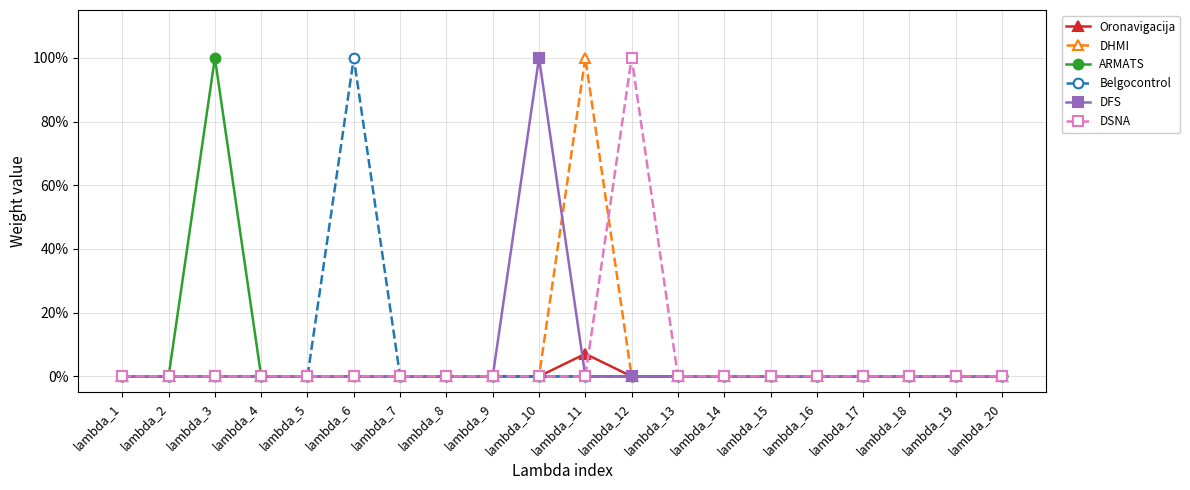

What is the sum of all DHMI values?

1.0